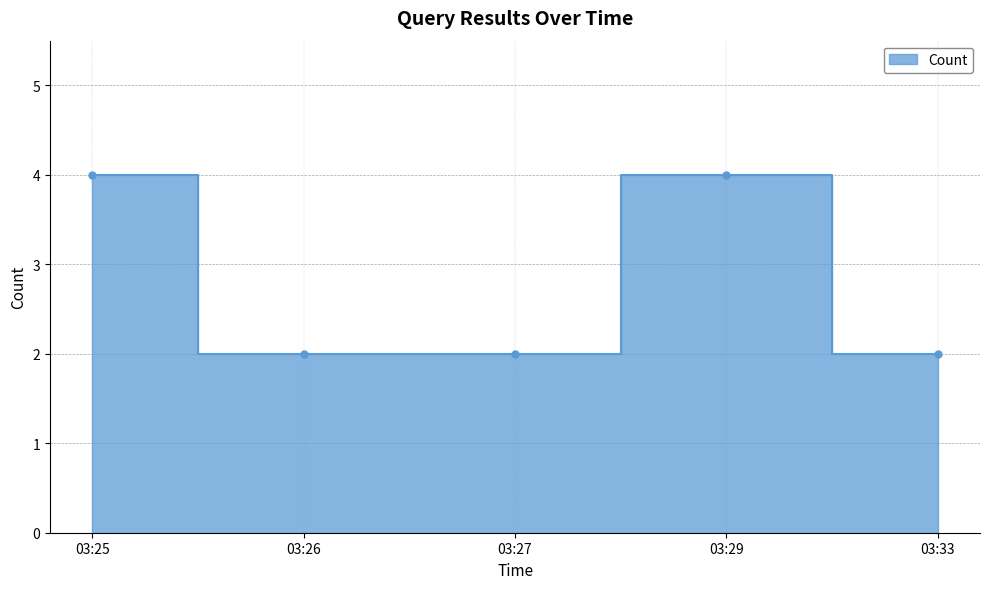

At which label is the value closest to 3?

03:25